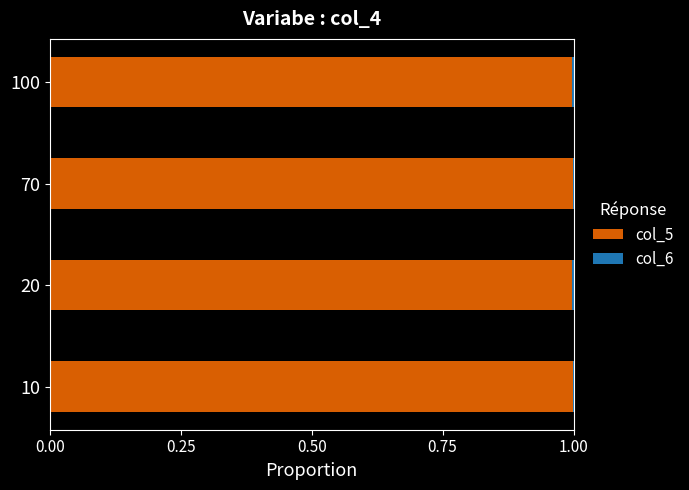

What is the maximum value for col_5?

1.0